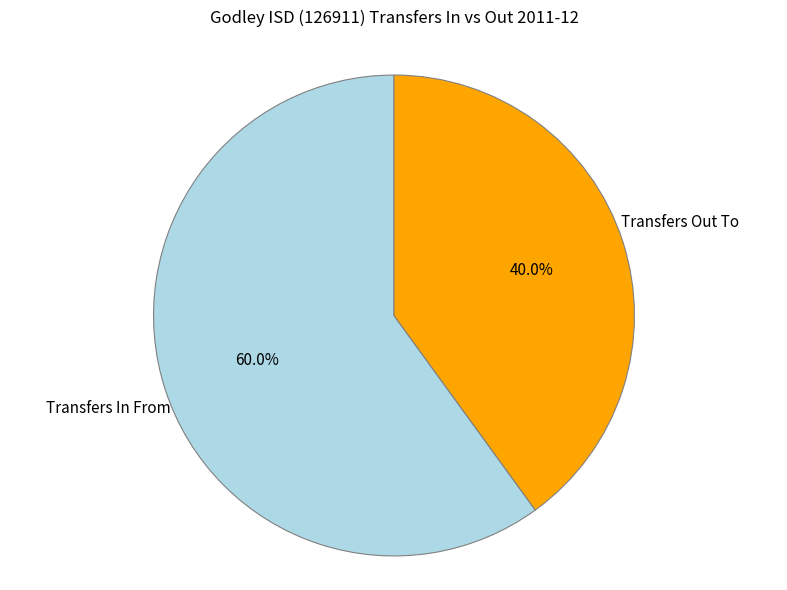

True or false: Transfers In From accounts for 68% of the total.

False